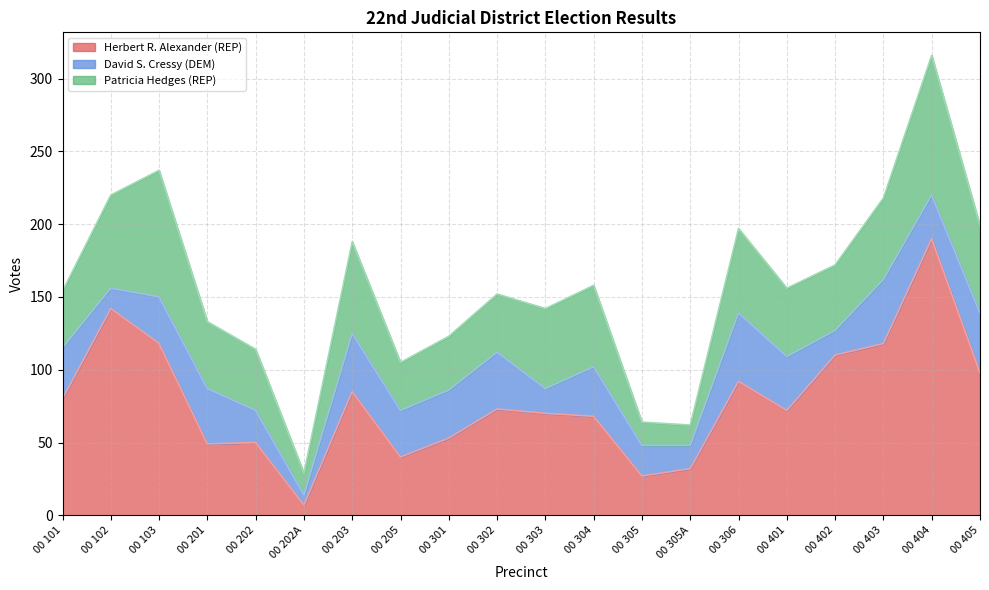

At which category is the sum across all series the highest?

00 404